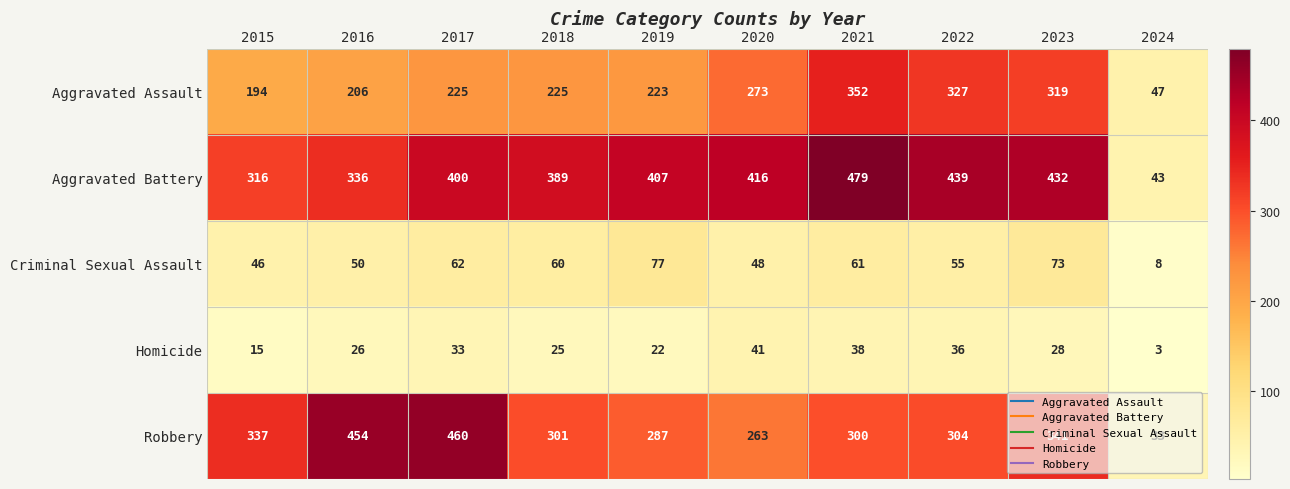

What is the difference between the Aggravated Assault values at 2018 and 2023?

94